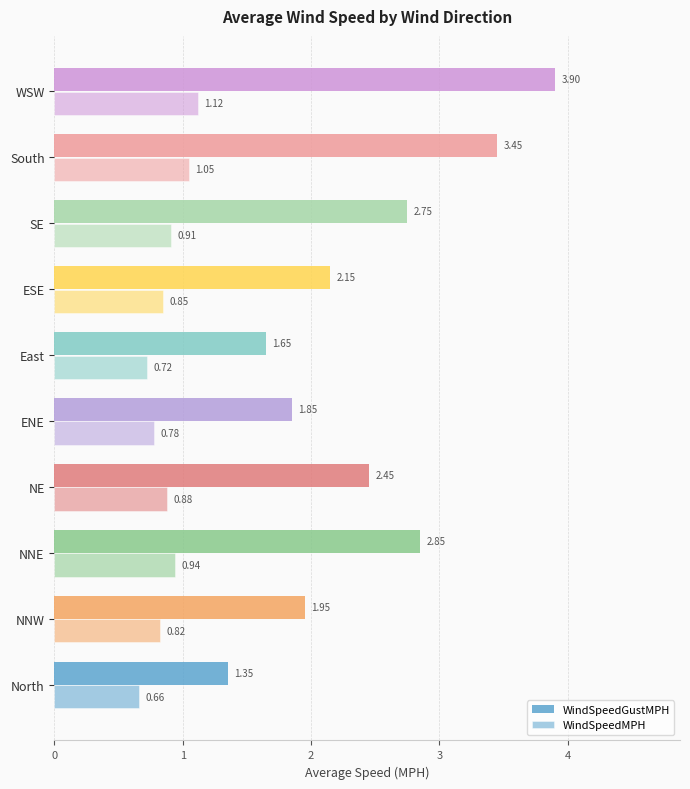

What is the value of the WindSpeedMPH bar at the 8th from the left?

0.9